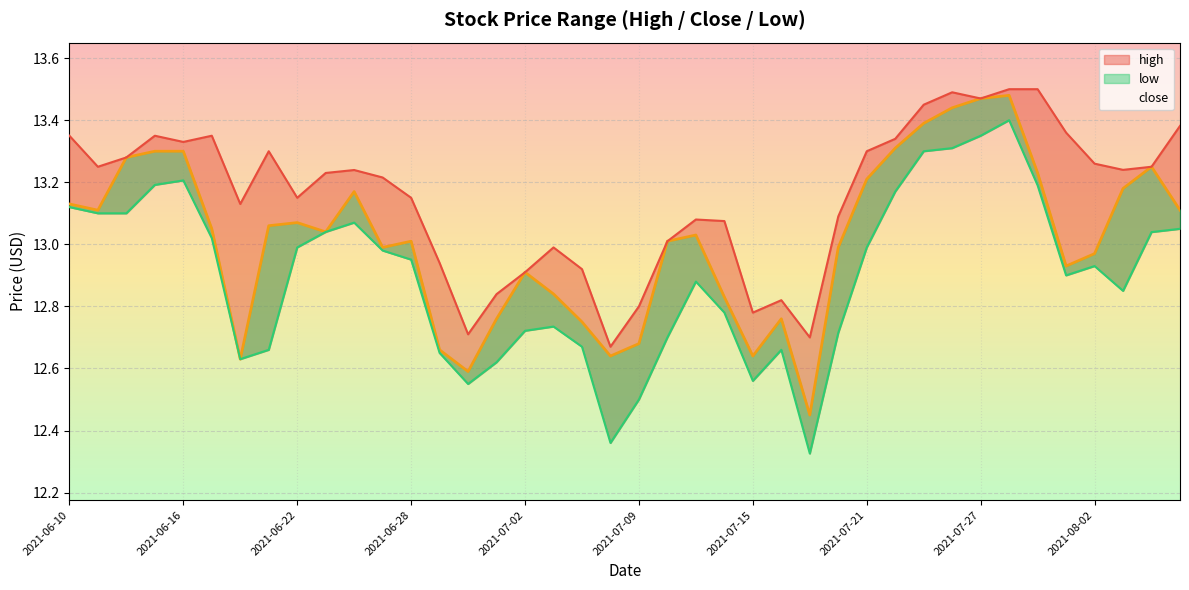

Which series has the widest spread of values?

low